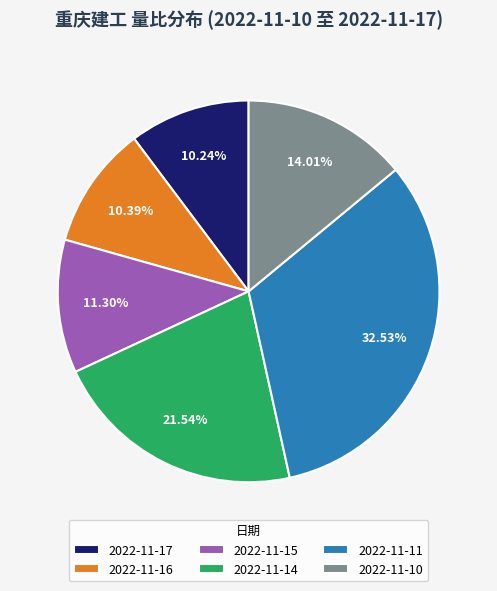

To the nearest percent, what is the difference between the largest and smallest slice percentages?

22%